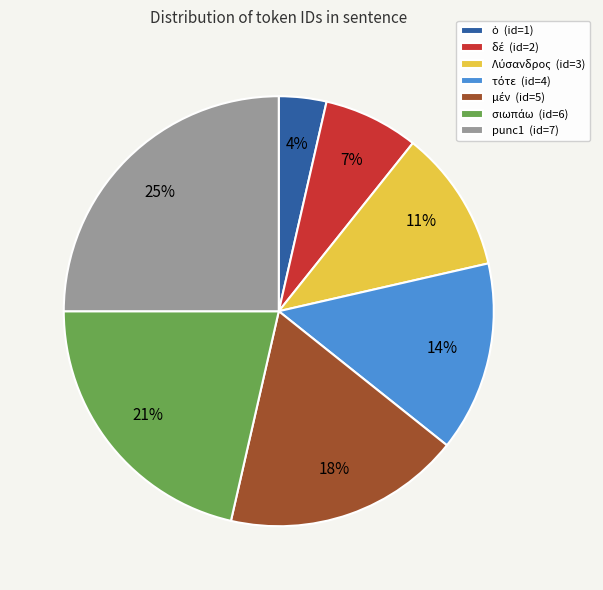

What percentage is the punc1 (id=7) slice, to the nearest percent?

25%